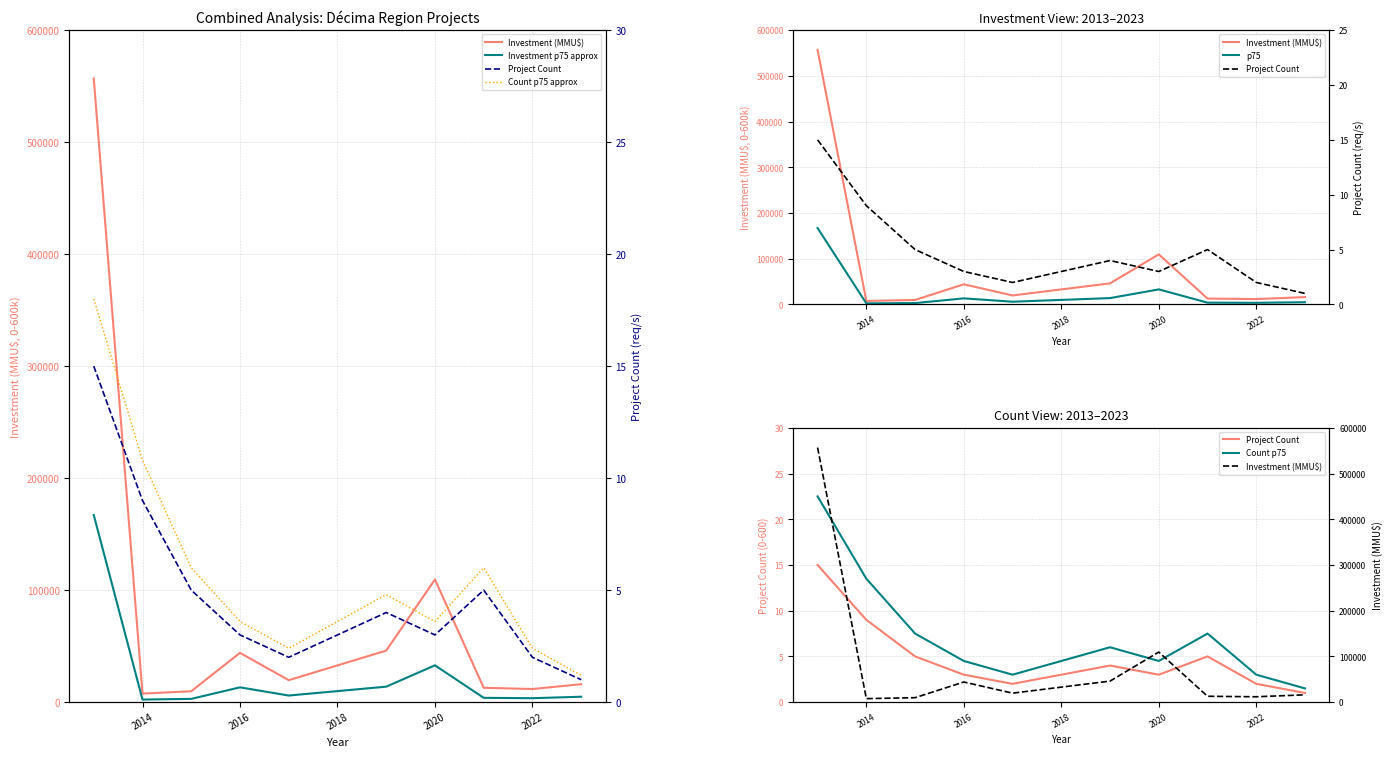

What is the average value of the Count p75 approx series?

5.9